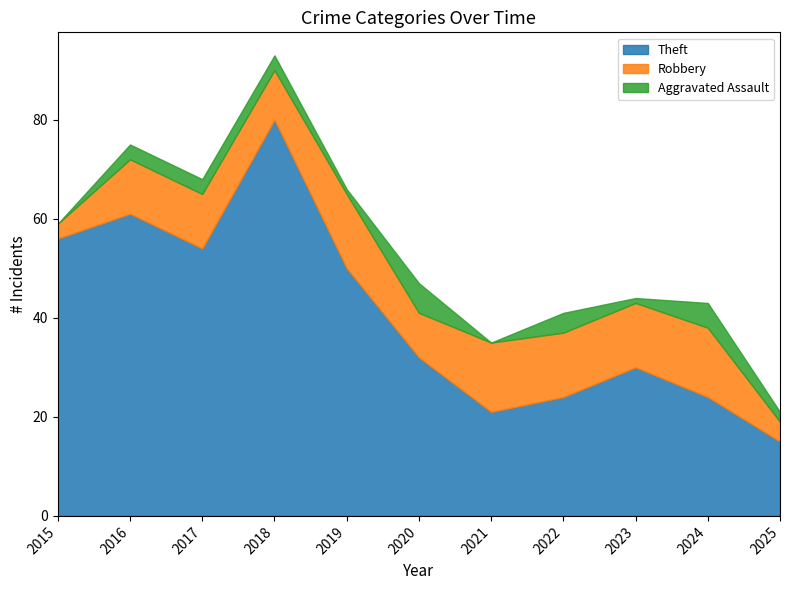

True or false: Theft and Robbery intersect in this chart.

False